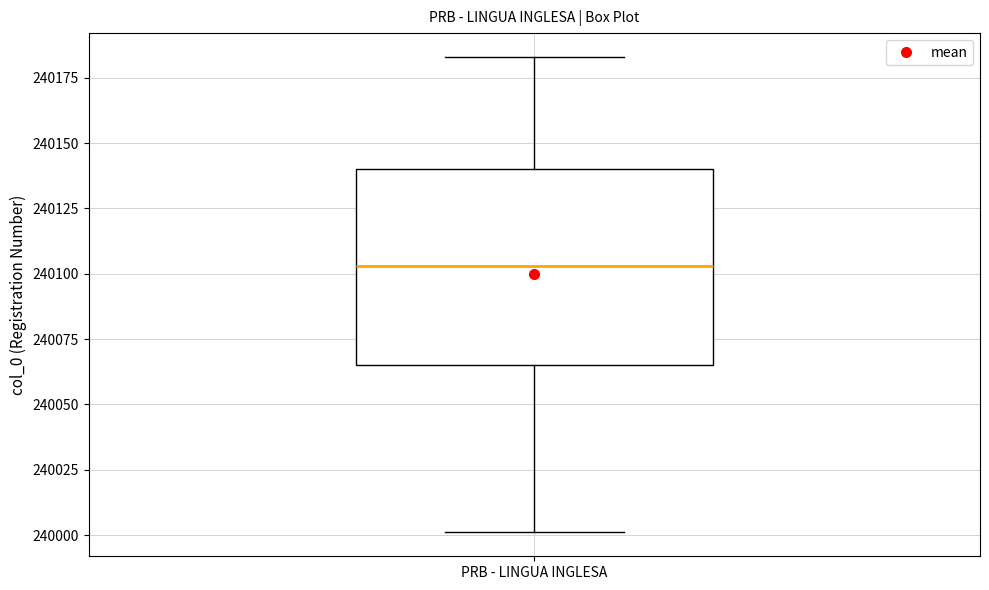

Transcribe this box plot: give where the median line is, the range the box spans, and where the two whiskers end, as read against the y-axis. The values are not printed on the chart, so give them approximately, as read against the axis.

median 240105, box 240065 to 240140, whiskers 240000 to 240185